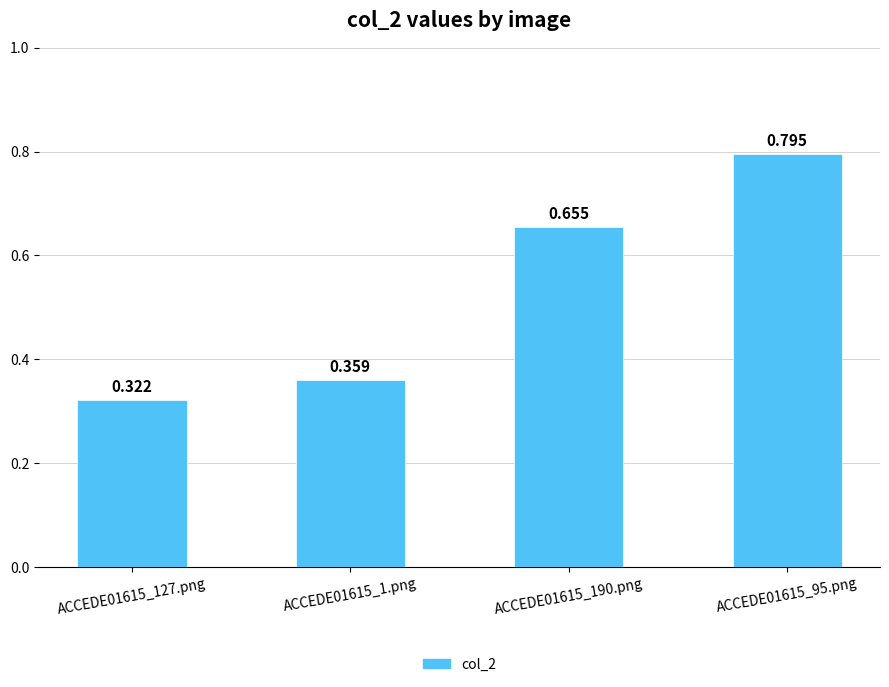

Are the bars horizontal?

No